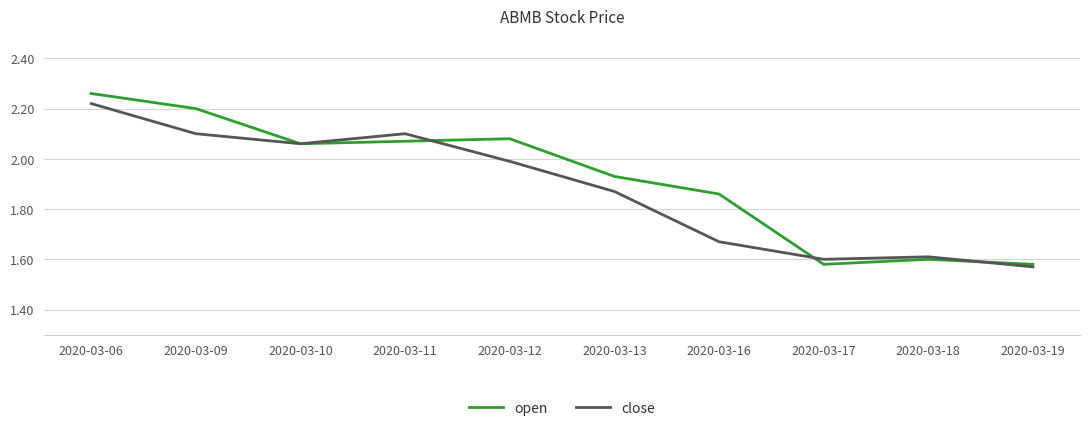

Where is the first local minimum for close?

2020-03-10